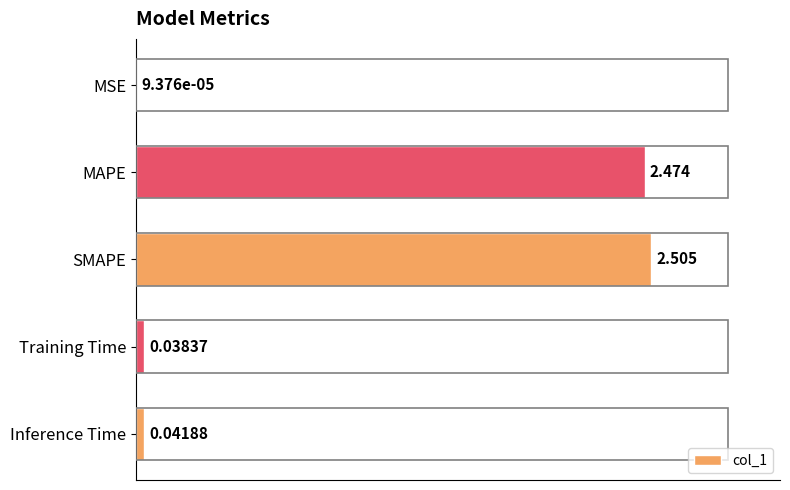

Which label corresponds to the largest value in the chart?

SMAPE